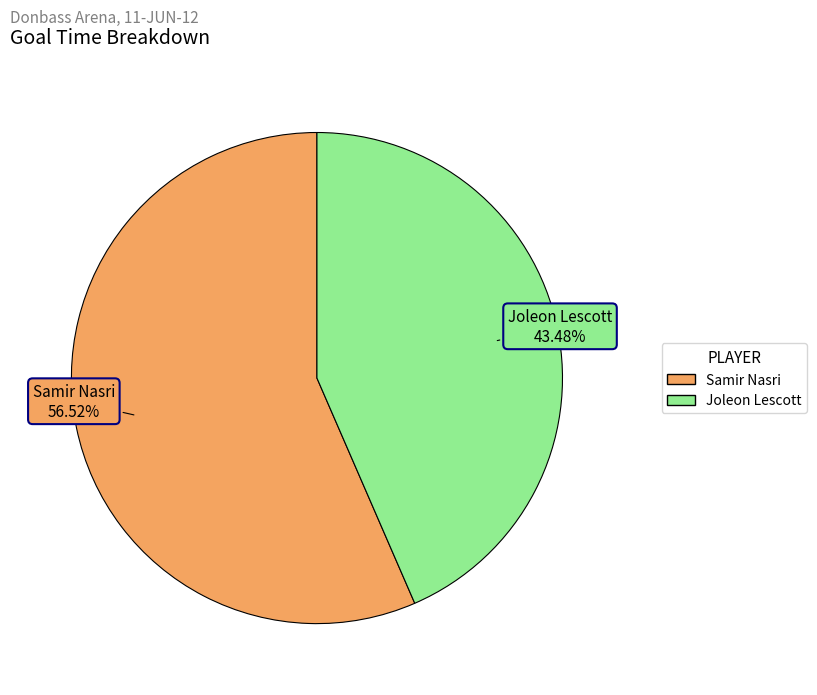

Approximately how many times larger is the value at Joleon Lescott compared to Samir Nasri?

0.8